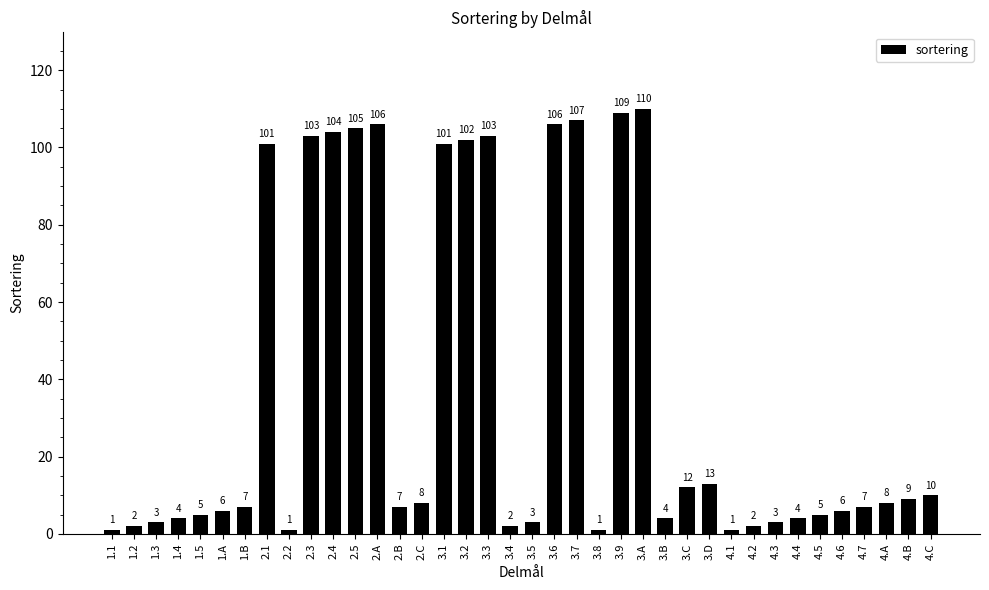

Where is the data nearest to the value 55?

3.D